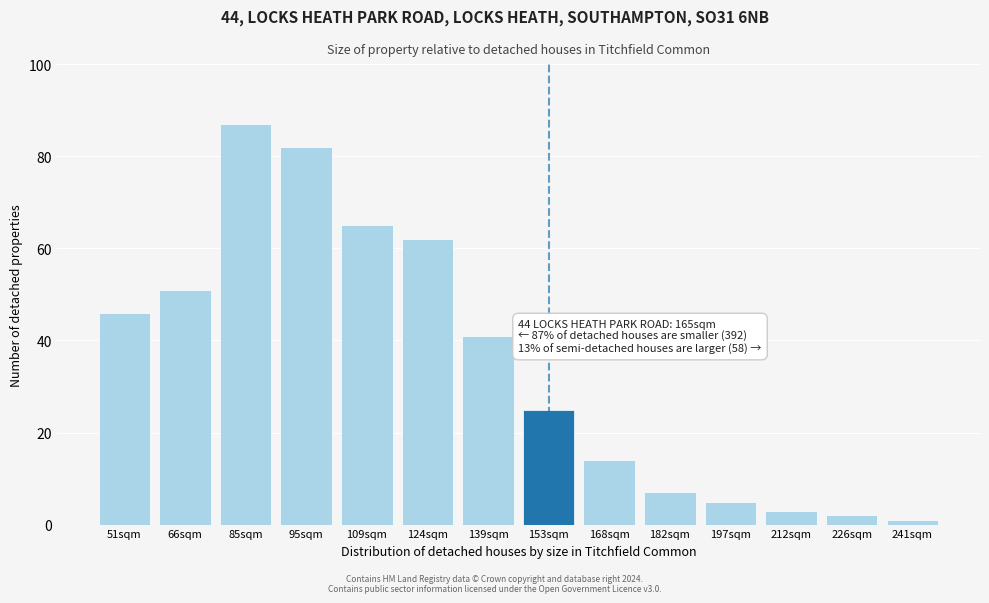

Reading right to left, what are all the values shown in this chart?

1	2	3	5	7	14	25	41	62	65	82	87	51	46